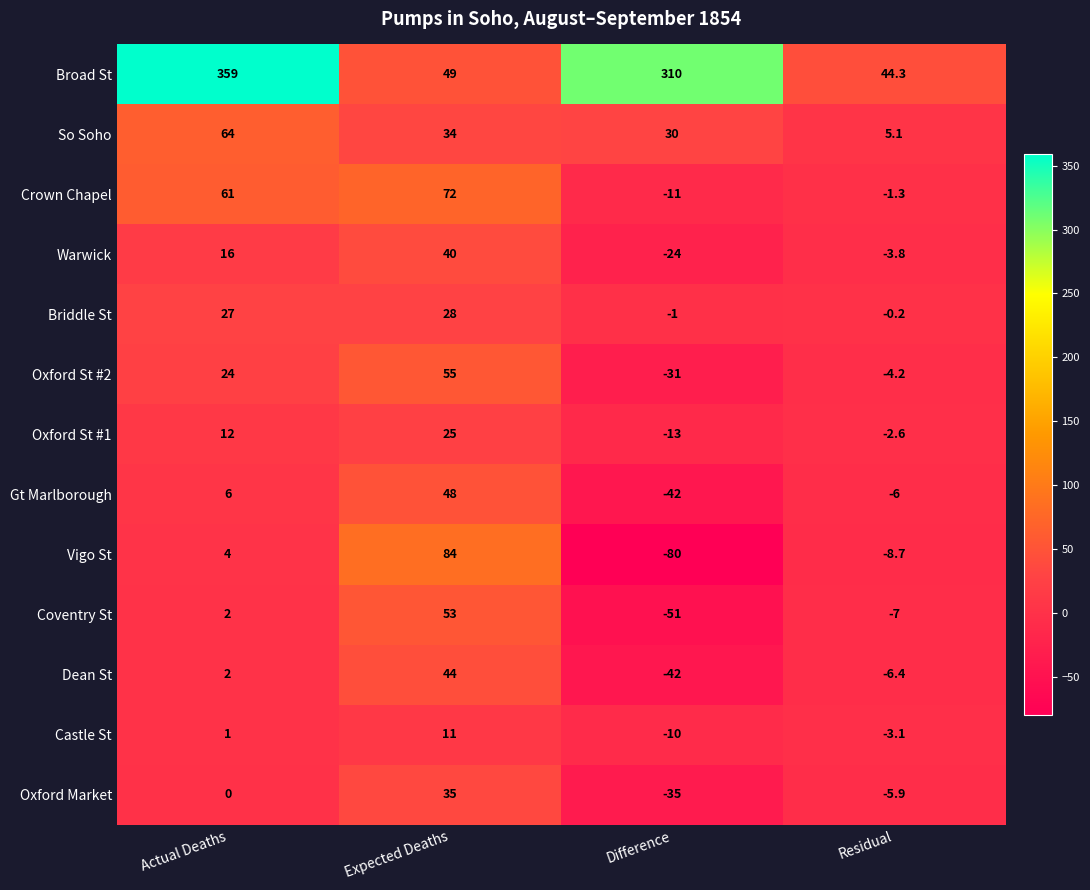

How many values in Oxford St #2 are above zero?

2